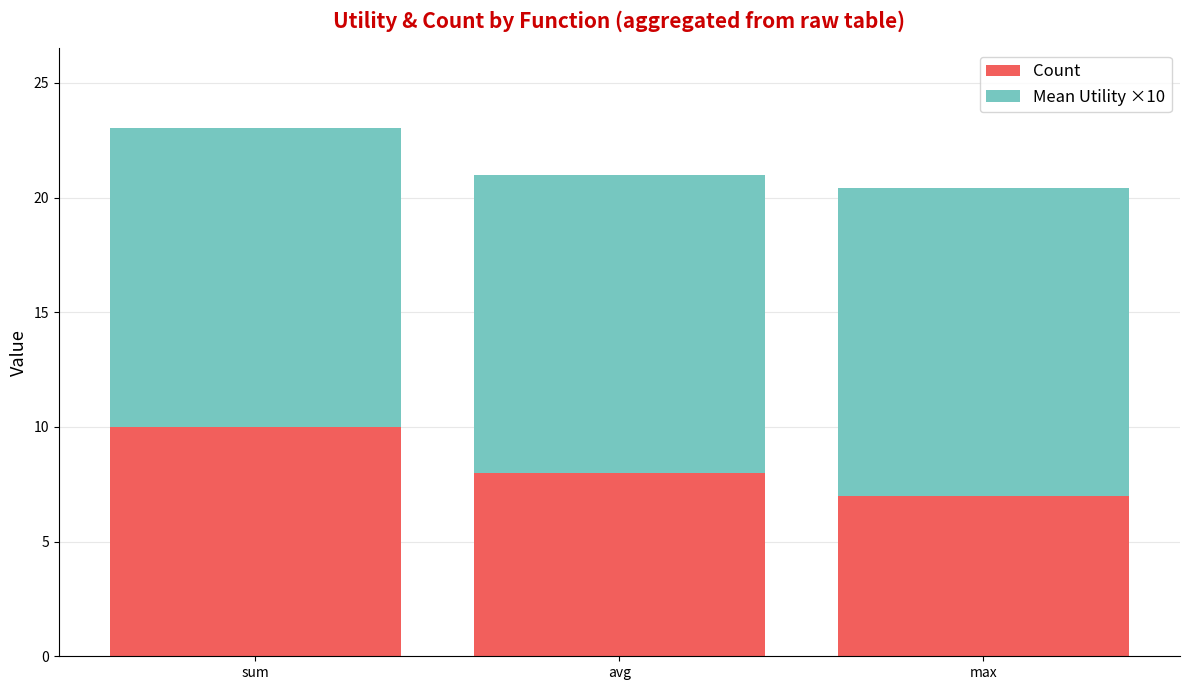

What is the total value across all series at max?

20.4